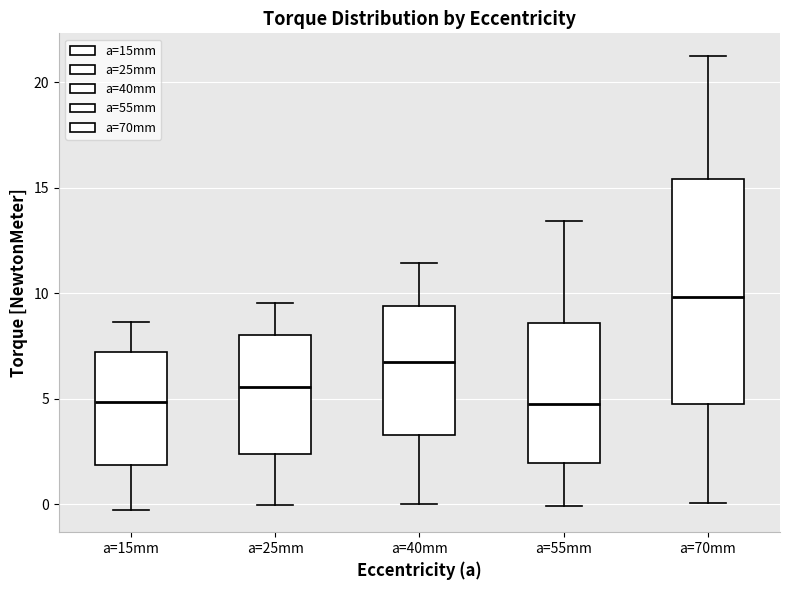

Reading left to right, read every box against the y-axis: the position of its median line, the range the box covers, and the ends of its whiskers. The values are not printed on the chart, so give them approximately, as read against the axis.

a=15mm: median 5.0, box 2.0 to 7.0, whiskers 0.0 to 8.5
a=25mm: median 5.5, box 2.5 to 8.0, whiskers 0.0 to 9.5
a=40mm: median 6.5, box 3.5 to 9.5, whiskers 0.0 to 11.5
a=55mm: median 5.0, box 2.0 to 8.5, whiskers 0.0 to 13.5
a=70mm: median 10.0, box 5.0 to 15.5, whiskers 0.0 to 21.5